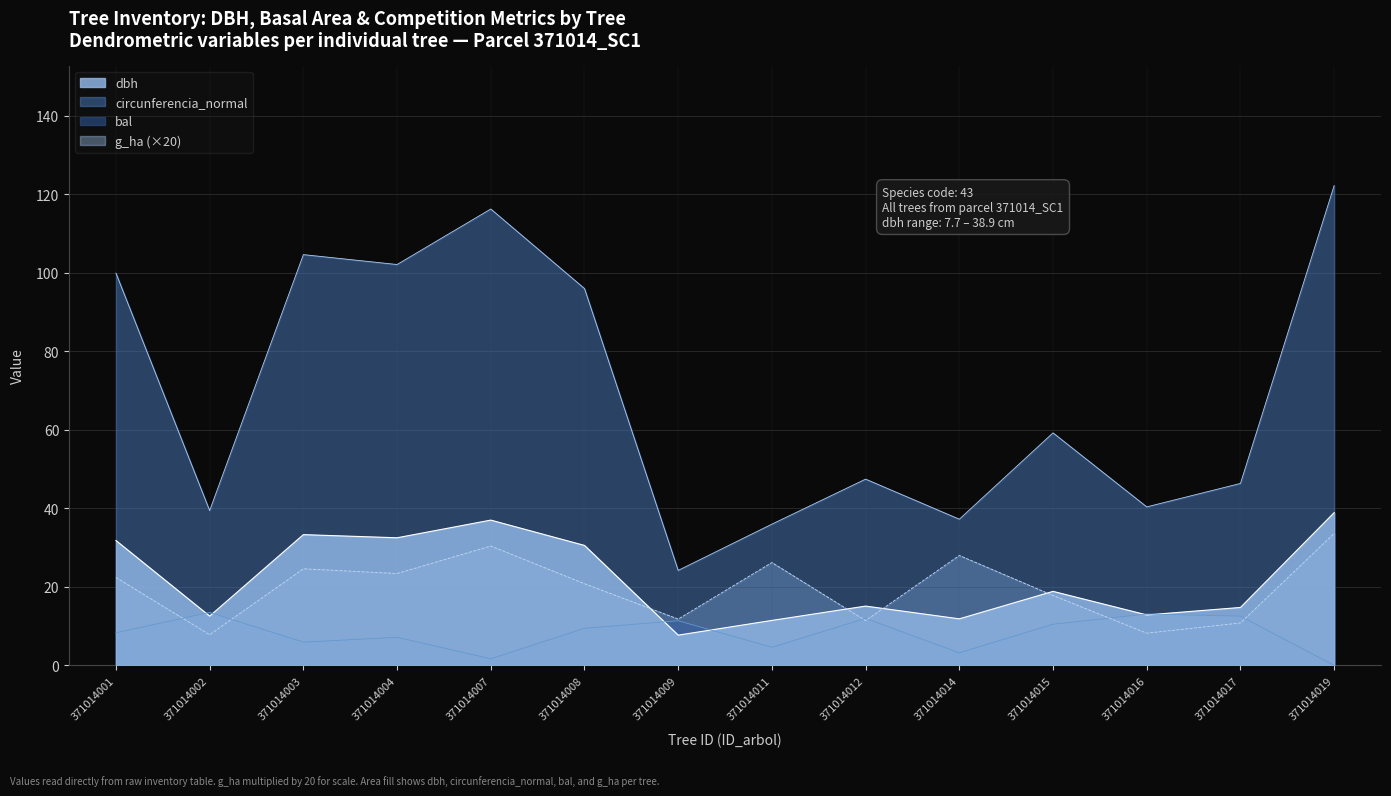

How many series are shown in this chart?

4